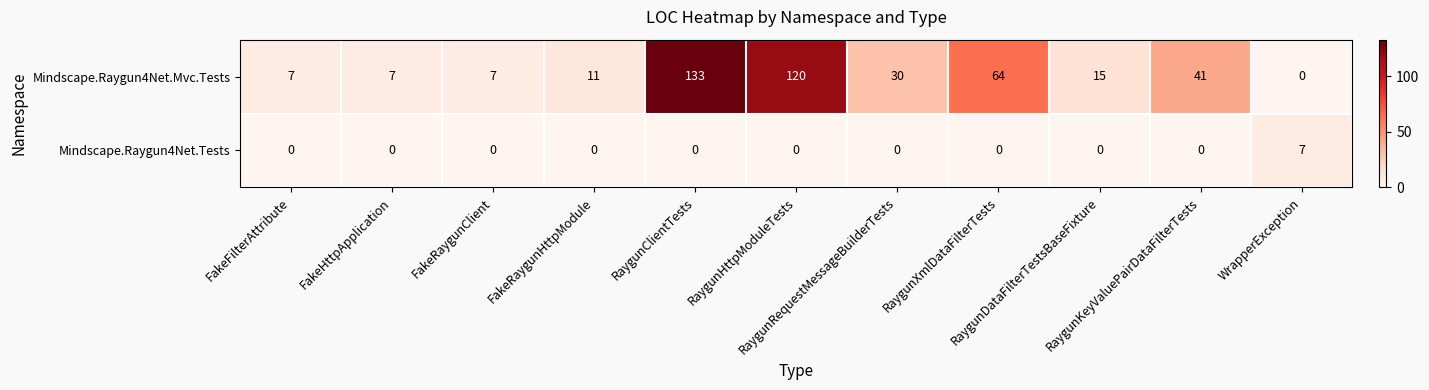

What is the difference between the maximum and second lowest values in the Mindscape.Raygun4Net.Tests series?

7